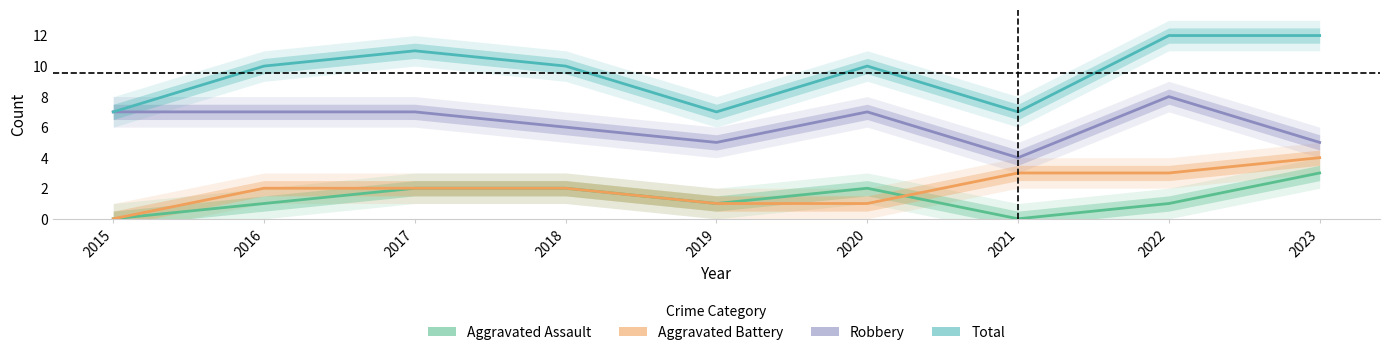

What is the maximum value shown in the chart?

12